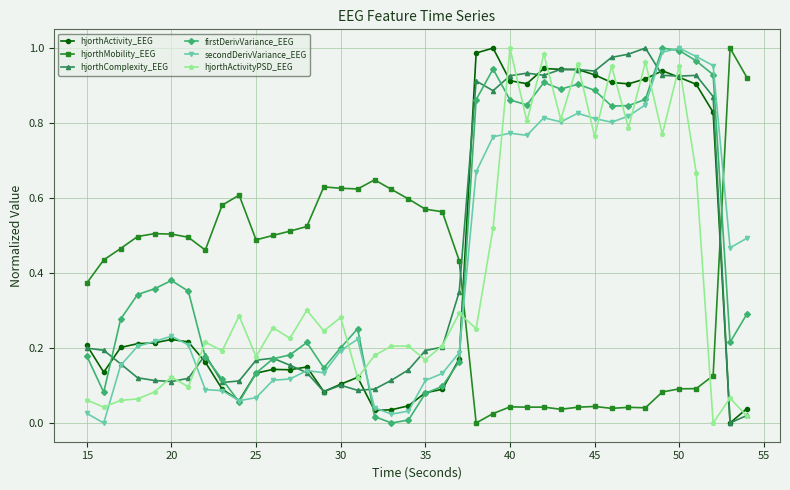

What are all the series names shown in the legend?

hjorthActivity_EEG, hjorthMobility_EEG, hjorthComplexity_EEG, firstDerivVariance_EEG, secondDerivVariance_EEG, hjorthActivityPSD_EEG